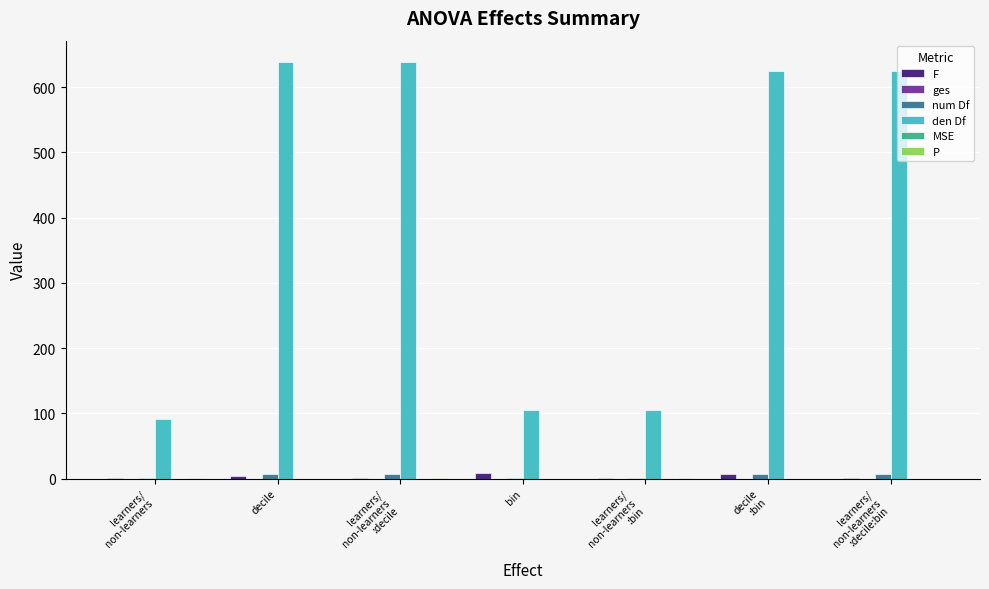

At how many categories does at least one series exceed 197?

4